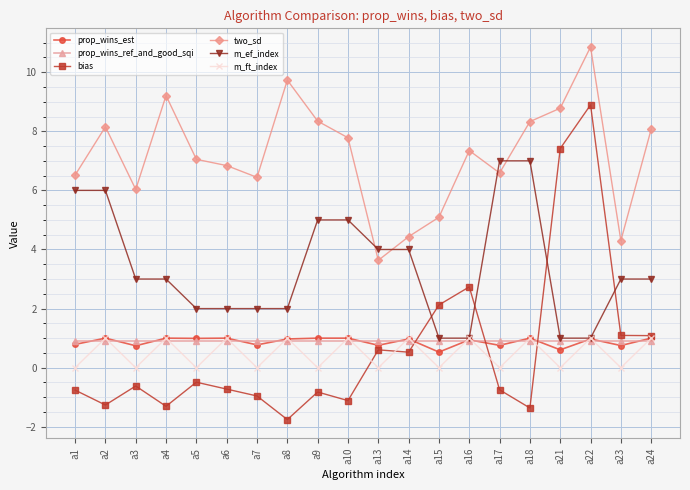

In bias, how many points are lower than both neighbors (excluding endpoints)?

6